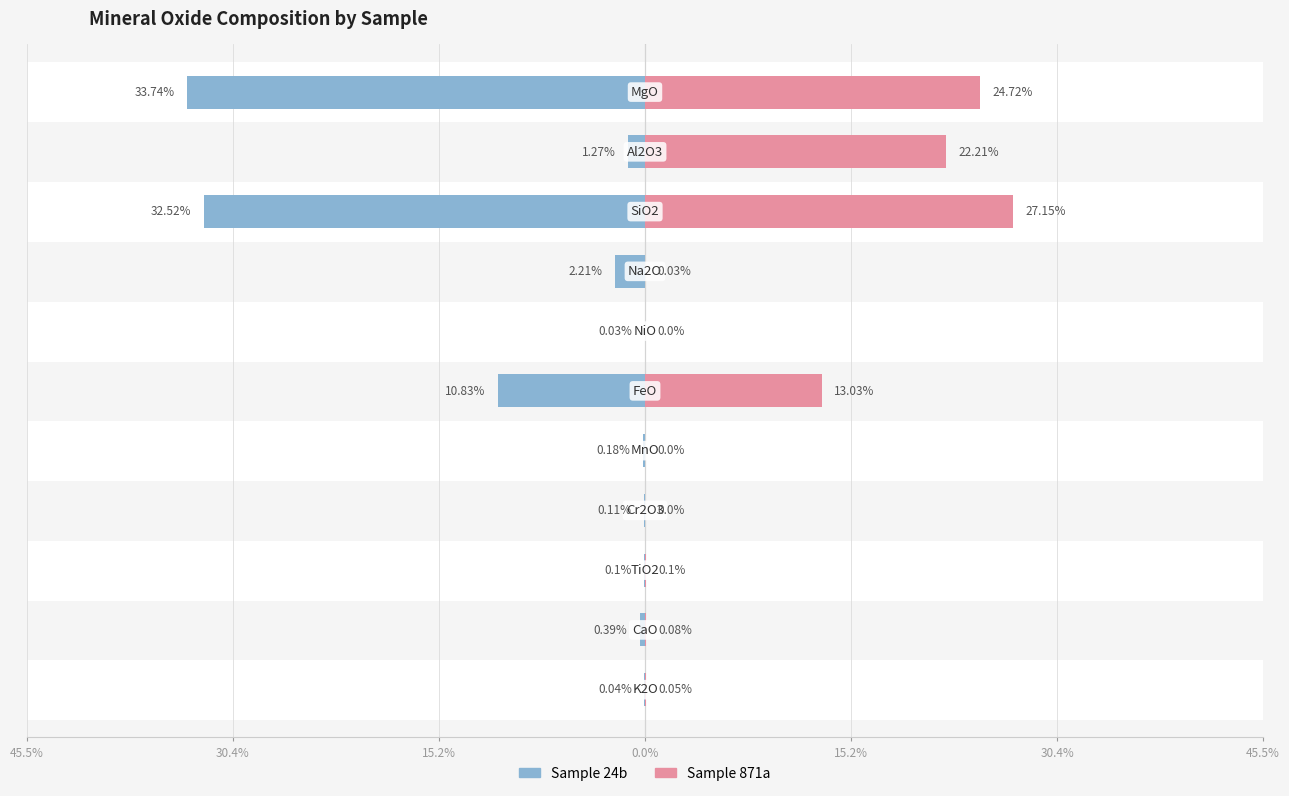

Reading right to left, transcribe all the data shown in this chart.

24b: -33.7	-1.3	-32.5	-2.2	-0.0	-10.8	-0.2	-0.1	-0.1	-0.4	-0.0
871a: 24.7	22.2	27.1	0.0	0.0	13.0	0.0	0.0	0.1	0.1	0.1